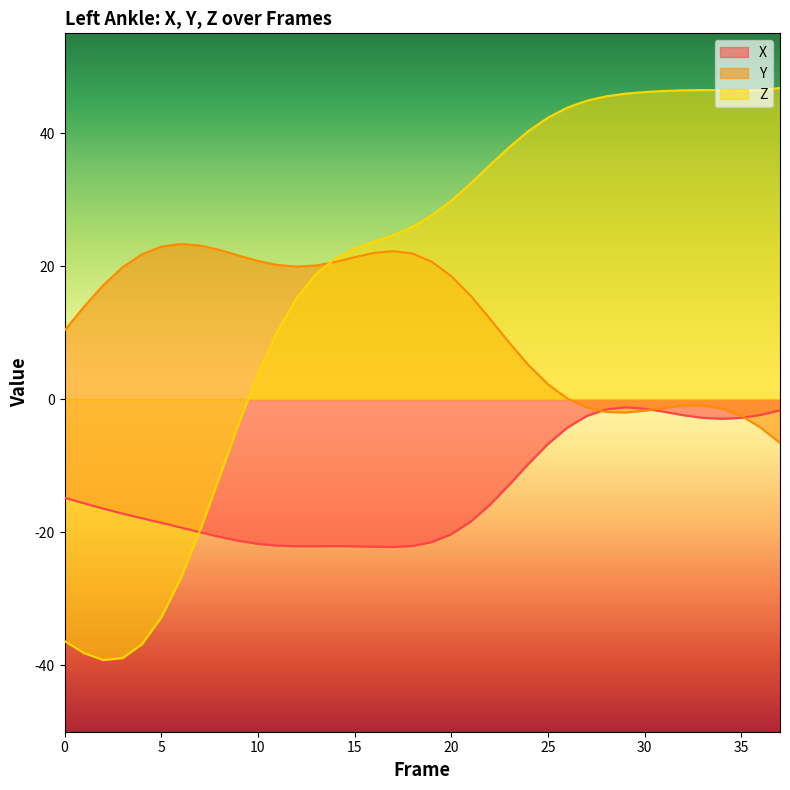

What is the total value across all series at 27?

41.1